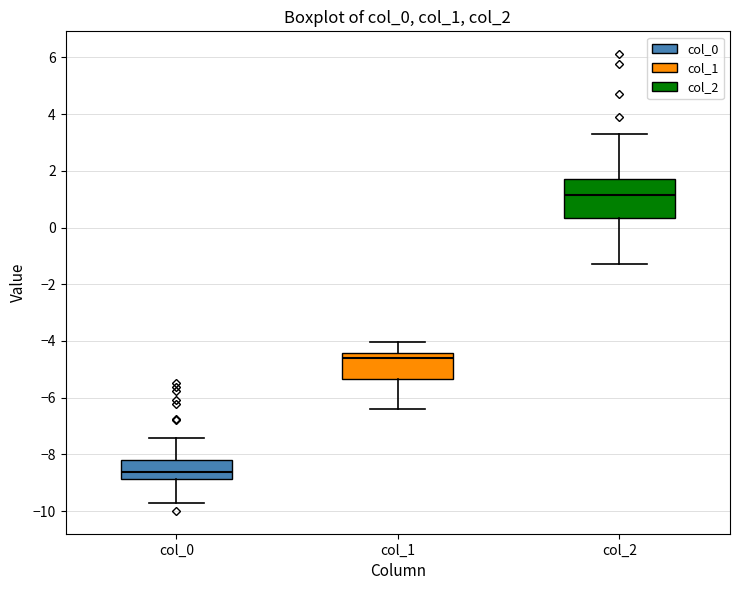

Which box has the lowest median line?

col_0